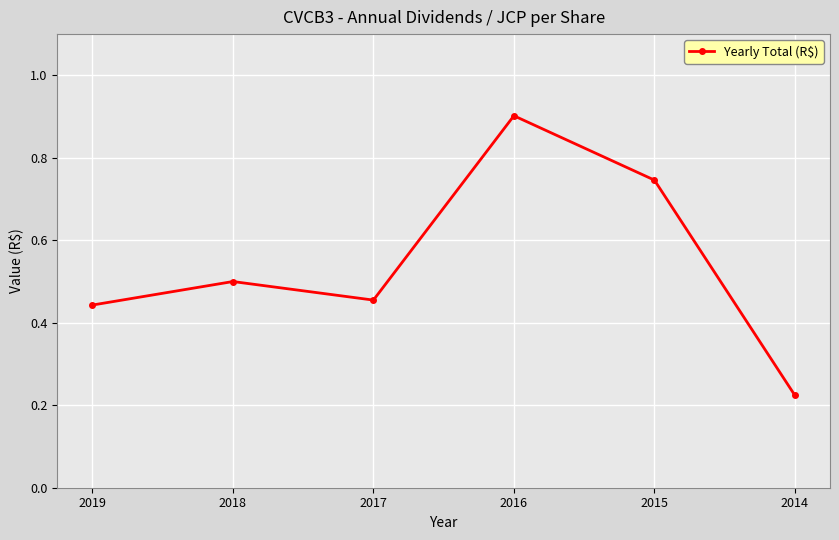

What is the change in value from 2016 to 2014?

-0.7